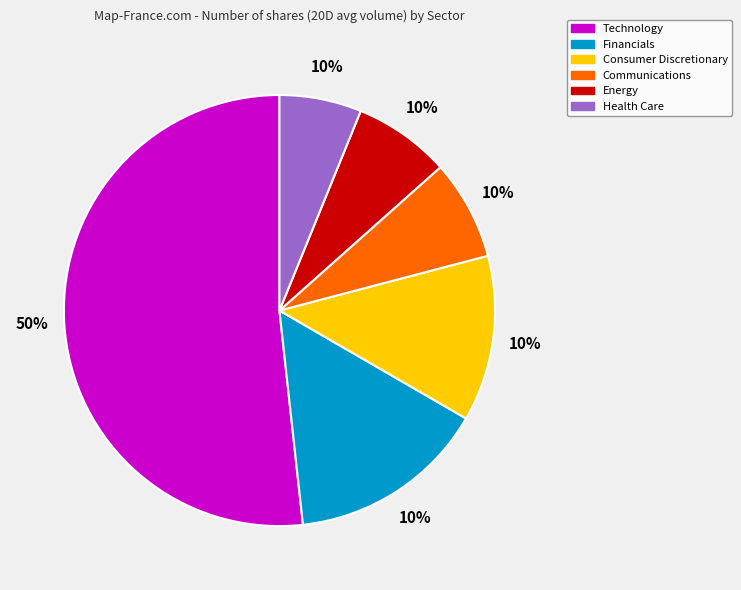

True or false: Financials accounts for 15% of the total.

True